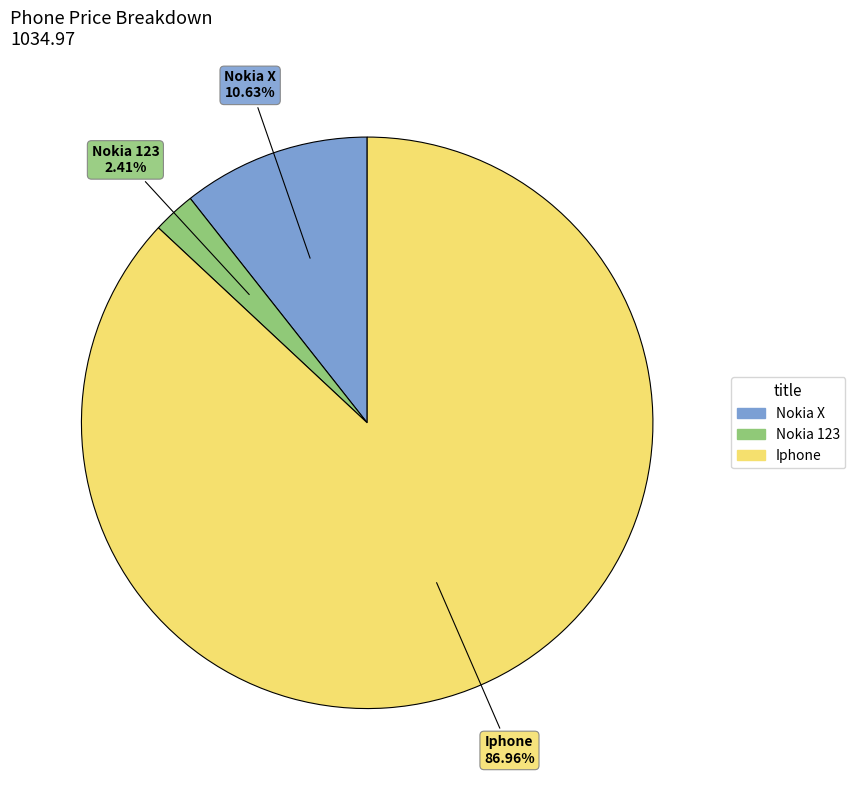

Count the number of slices in the pie.

3